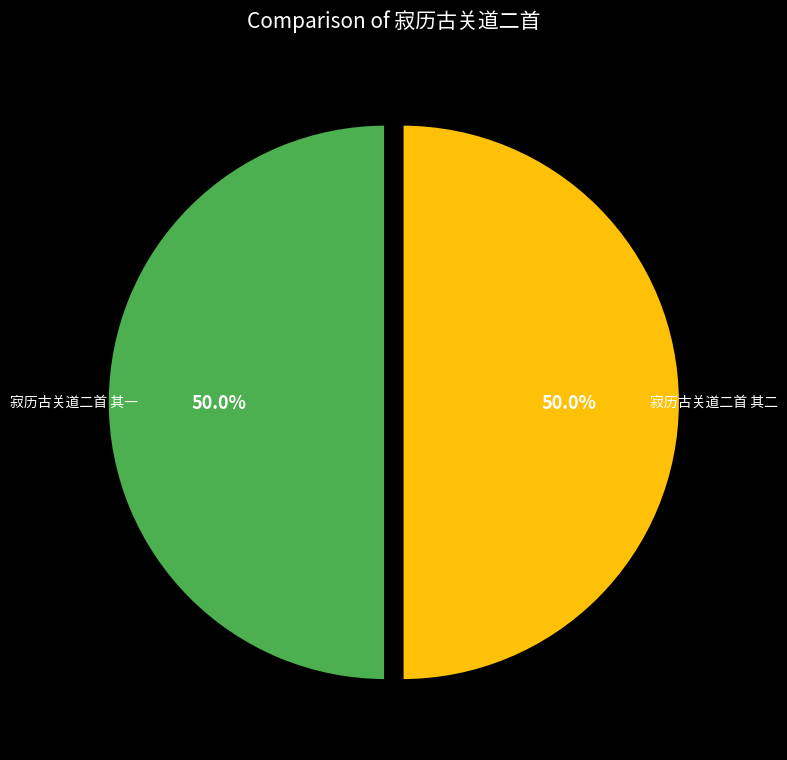

What percentage do 寂历古关道二首 其二 and 寂历古关道二首 其一 together represent?

100.0%